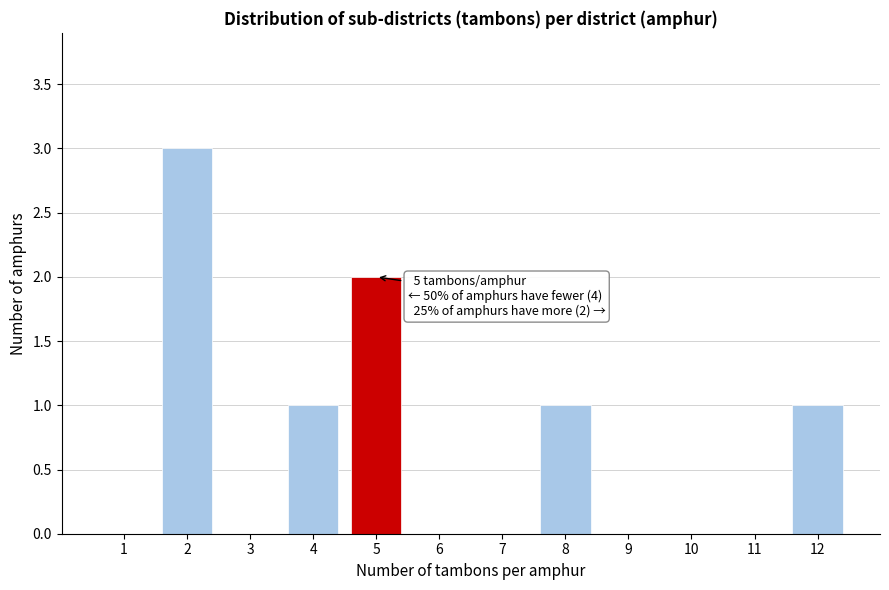

Reading left to right, list all the values displayed in this chart.

1=0	2=3	3=0	4=1	5=2	6=0	7=0	8=1	9=0	10=0	11=0	12=1